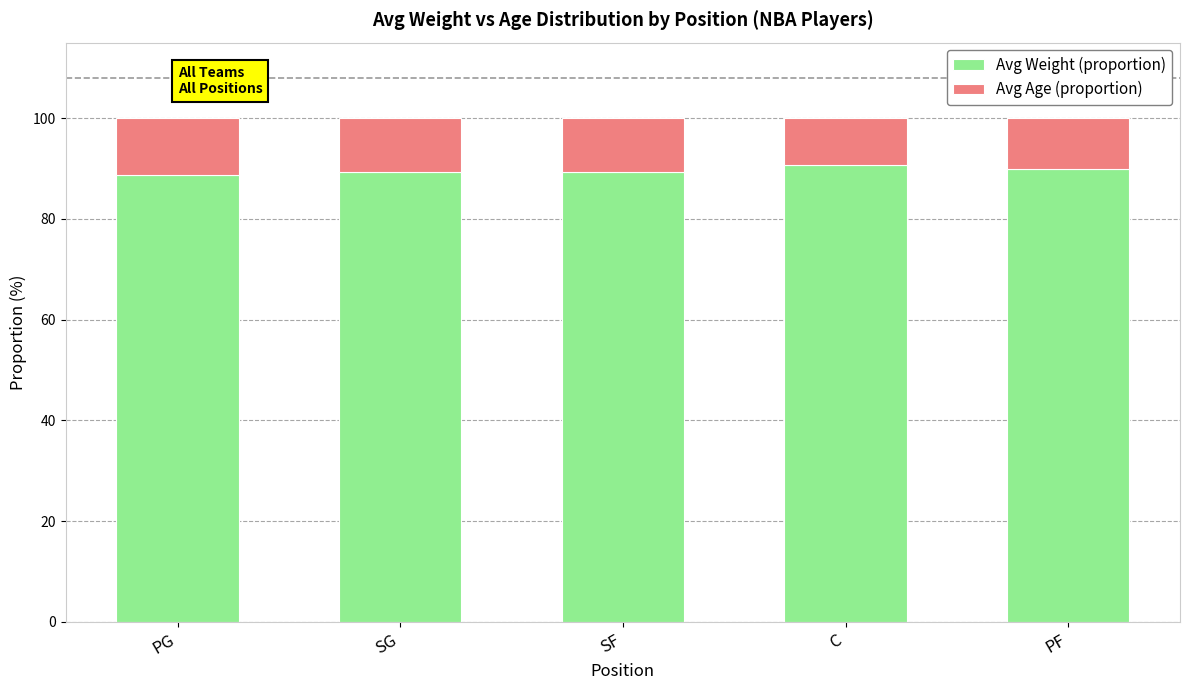

What is the highest value of the Avg Weight (proportion) series?

90.7